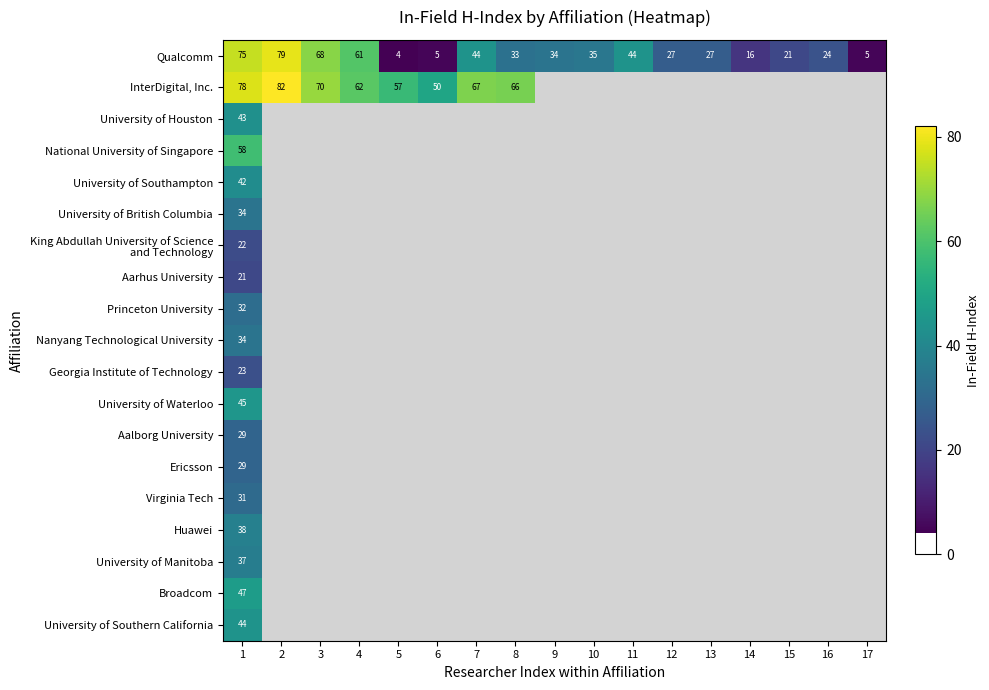

Is it true that Qualcomm equals 21 at 15?

True